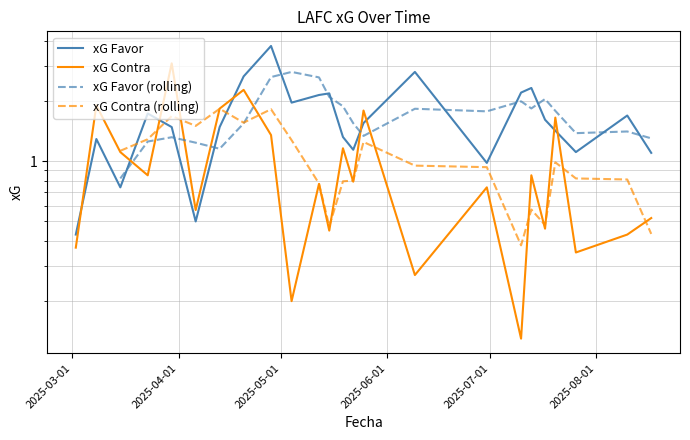

Reading left to right, list all the values displayed in this chart.

xG Favor: 02/03/2025=0.4	08/03/2025=1.3	15/03/2025=0.7	23/03/2025=1.7	30/03/2025=1.5	06/04/2025=0.5	13/04/2025=1.5	20/04/2025=2.6	28/04/2025=3.8	04/05/2025=2.0	12/05/2025=2.1	15/05/2025=2.2	19/05/2025=1.3	22/05/2025=1.1	25/05/2025=1.6	09/06/2025=2.8	30/06/2025=1.0	10/07/2025=2.2	13/07/2025=2.3	17/07/2025=1.6	20/07/2025=1.4	26/07/2025=1.1	10/08/2025=1.7	17/08/2025=1.1
xG Contra: 02/03/2025=0.4	08/03/2025=1.9	15/03/2025=1.1	23/03/2025=0.8	30/03/2025=3.1	06/04/2025=0.6	13/04/2025=1.8	20/04/2025=2.3	28/04/2025=1.4	04/05/2025=0.2	12/05/2025=0.8	15/05/2025=0.5	19/05/2025=1.2	22/05/2025=0.8	25/05/2025=1.8	09/06/2025=0.3	30/06/2025=0.7	10/07/2025=0.1	13/07/2025=0.8	17/07/2025=0.5	20/07/2025=1.6	26/07/2025=0.3	10/08/2025=0.4	17/08/2025=0.5